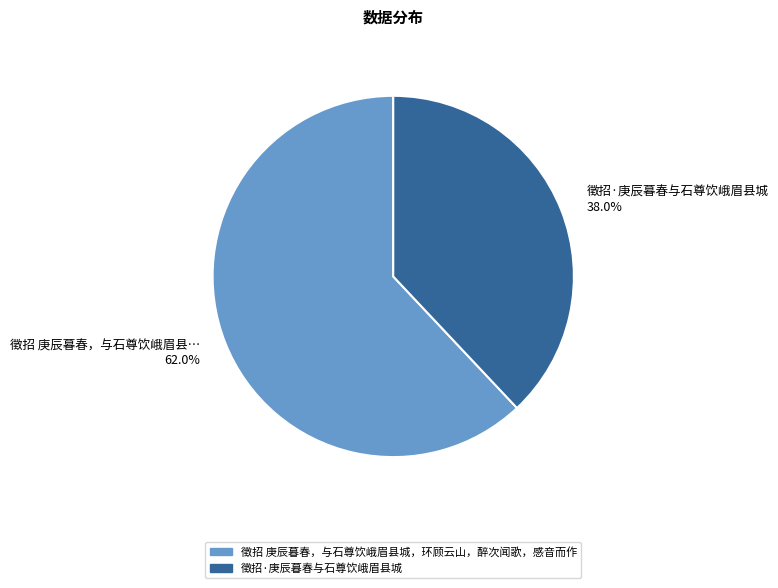

True or false: 徵招 庚辰暮春，与石尊饮峨眉县城，环顾云山，醉次闻歌，感音而作 accounts for 48% of the total.

False